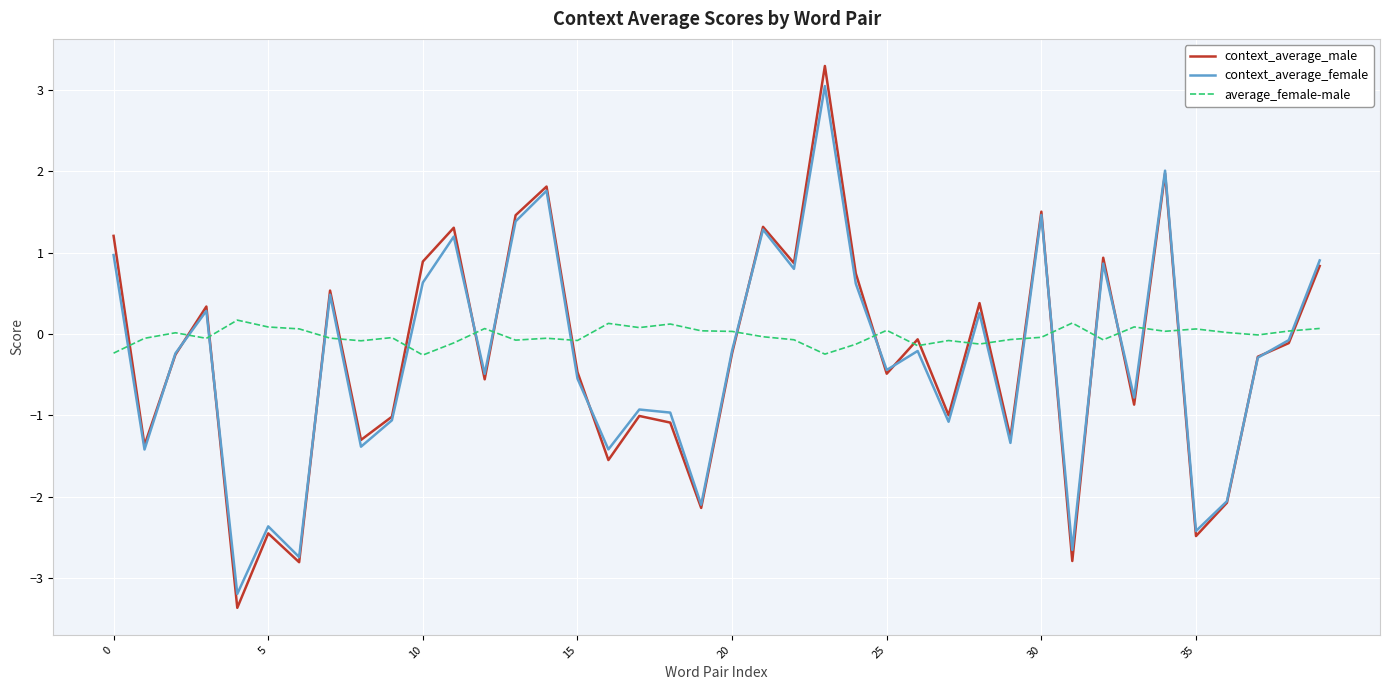

List the series in order of their peak value, highest first.

context_average_male, context_average_female, average_female-male